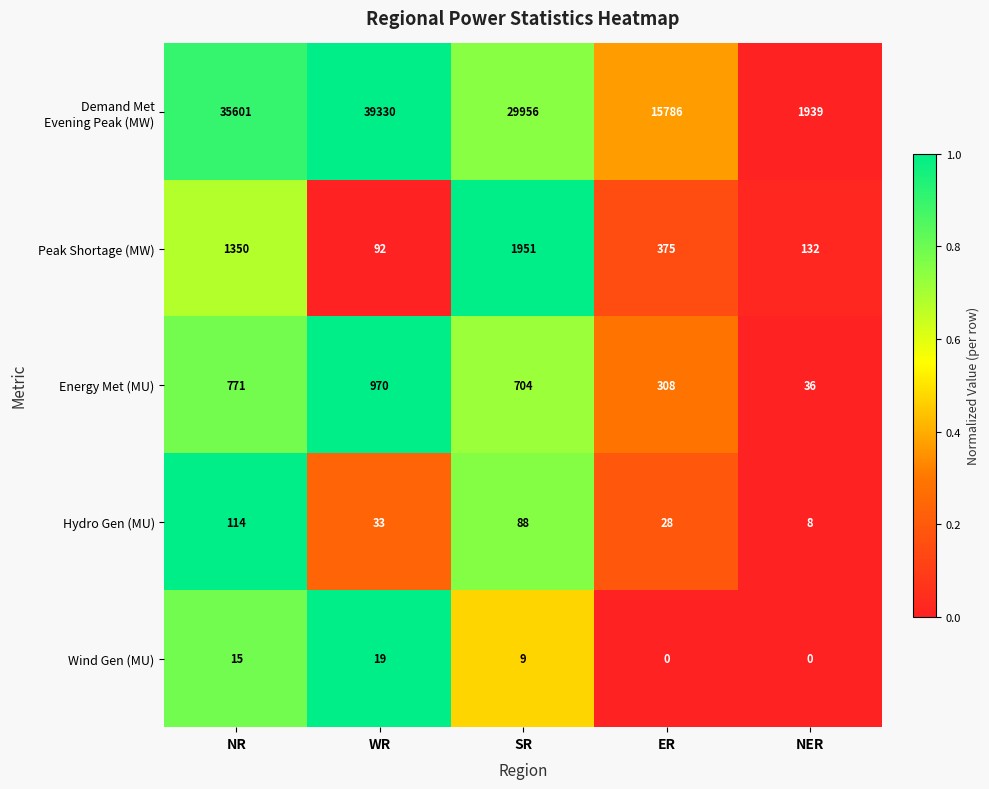

True or false: Hydro Gen (MU) has a value of 197 at NR.

False